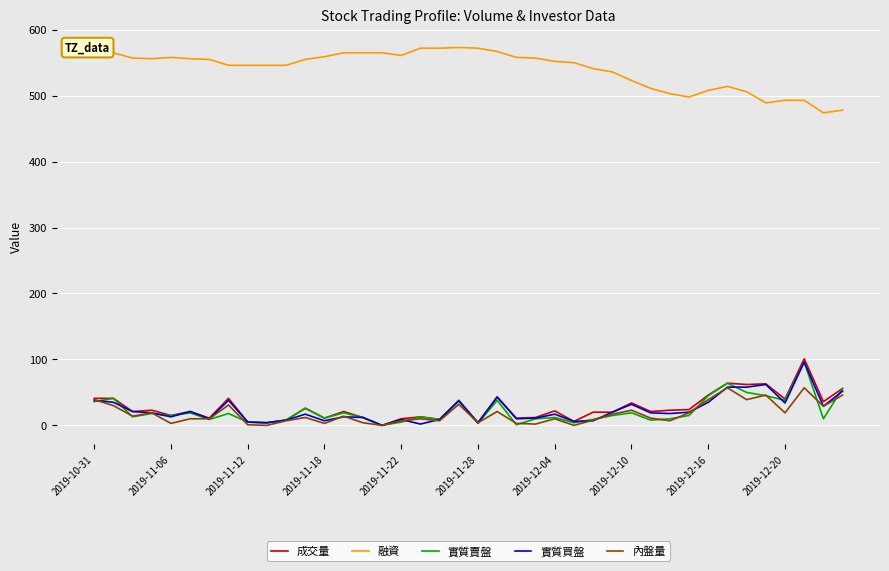

True or false: 內盤量 and 融資 cross at least once.

False